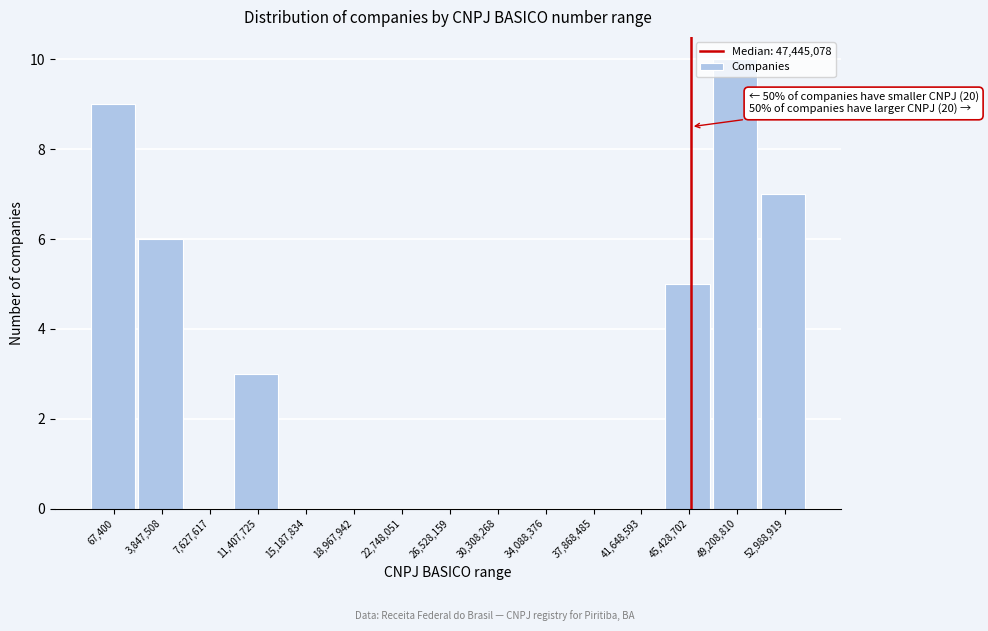

Which label corresponds to the largest value in the chart?

49,208,810